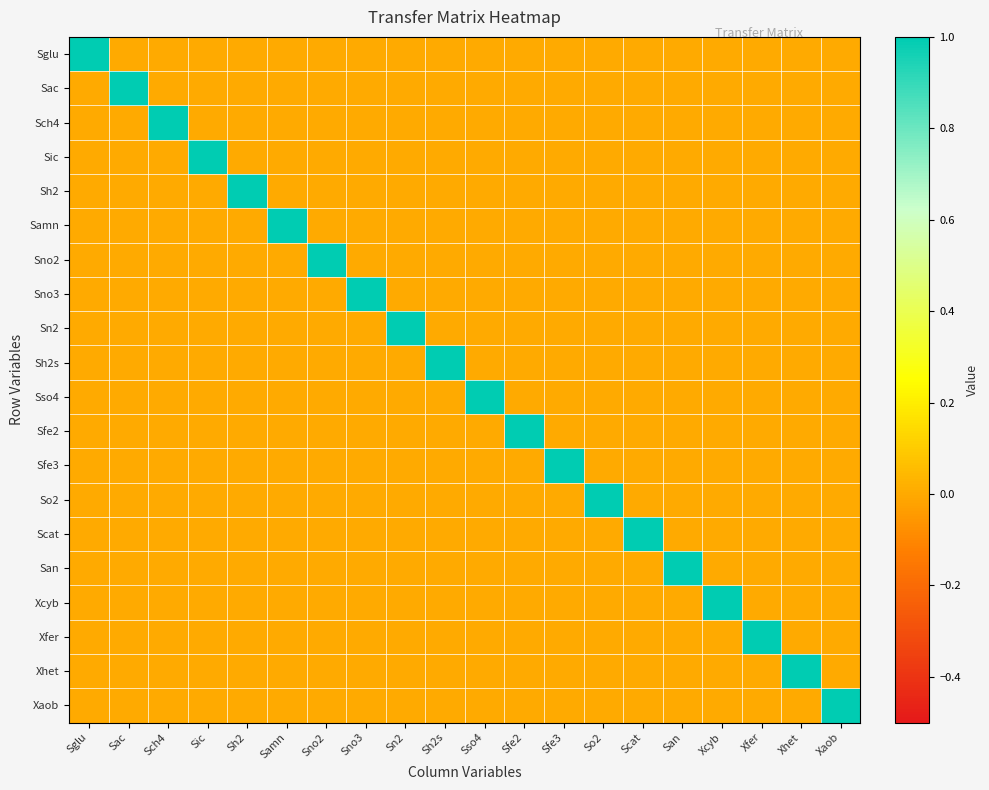

Reading right to left, extract all data points from this chart.

Sglu: Xaob=0	Xhet=0	Xfer=0	Xcyb=0	San=0	Scat=0	So2=0	Sfe3=0	Sfe2=0	Sso4=0	Sh2s=0	Sn2=0	Sno3=0	Sno2=0	Samn=0	Sh2=0	Sic=0	Sch4=0	Sac=0	Sglu=1
Sac: Xaob=0	Xhet=0	Xfer=0	Xcyb=0	San=0	Scat=0	So2=0	Sfe3=0	Sfe2=0	Sso4=0	Sh2s=0	Sn2=0	Sno3=0	Sno2=0	Samn=0	Sh2=0	Sic=0	Sch4=0	Sac=1	Sglu=0
Sch4: Xaob=0	Xhet=0	Xfer=0	Xcyb=0	San=0	Scat=0	So2=0	Sfe3=0	Sfe2=0	Sso4=0	Sh2s=0	Sn2=0	Sno3=0	Sno2=0	Samn=0	Sh2=0	Sic=0	Sch4=1	Sac=0	Sglu=0
Sic: Xaob=0	Xhet=0	Xfer=0	Xcyb=0	San=0	Scat=0	So2=0	Sfe3=0	Sfe2=0	Sso4=0	Sh2s=0	Sn2=0	Sno3=0	Sno2=0	Samn=0	Sh2=0	Sic=1	Sch4=0	Sac=0	Sglu=0
Sh2: Xaob=0	Xhet=0	Xfer=0	Xcyb=0	San=0	Scat=0	So2=0	Sfe3=0	Sfe2=0	Sso4=0	Sh2s=0	Sn2=0	Sno3=0	Sno2=0	Samn=0	Sh2=1	Sic=0	Sch4=0	Sac=0	Sglu=0
Samn: Xaob=0	Xhet=0	Xfer=0	Xcyb=0	San=0	Scat=0	So2=0	Sfe3=0	Sfe2=0	Sso4=0	Sh2s=0	Sn2=0	Sno3=0	Sno2=0	Samn=1	Sh2=0	Sic=0	Sch4=0	Sac=0	Sglu=0
Sno2: Xaob=0	Xhet=0	Xfer=0	Xcyb=0	San=0	Scat=0	So2=0	Sfe3=0	Sfe2=0	Sso4=0	Sh2s=0	Sn2=0	Sno3=0	Sno2=1	Samn=0	Sh2=0	Sic=0	Sch4=0	Sac=0	Sglu=0
Sno3: Xaob=0	Xhet=0	Xfer=0	Xcyb=0	San=0	Scat=0	So2=0	Sfe3=0	Sfe2=0	Sso4=0	Sh2s=0	Sn2=0	Sno3=1	Sno2=0	Samn=0	Sh2=0	Sic=0	Sch4=0	Sac=0	Sglu=0
Sn2: Xaob=0	Xhet=0	Xfer=0	Xcyb=0	San=0	Scat=0	So2=0	Sfe3=0	Sfe2=0	Sso4=0	Sh2s=0	Sn2=1	Sno3=0	Sno2=0	Samn=0	Sh2=0	Sic=0	Sch4=0	Sac=0	Sglu=0
Sh2s: Xaob=0	Xhet=0	Xfer=0	Xcyb=0	San=0	Scat=0	So2=0	Sfe3=0	Sfe2=0	Sso4=0	Sh2s=1	Sn2=0	Sno3=0	Sno2=0	Samn=0	Sh2=0	Sic=0	Sch4=0	Sac=0	Sglu=0
Sso4: Xaob=0	Xhet=0	Xfer=0	Xcyb=0	San=0	Scat=0	So2=0	Sfe3=0	Sfe2=0	Sso4=1	Sh2s=0	Sn2=0	Sno3=0	Sno2=0	Samn=0	Sh2=0	Sic=0	Sch4=0	Sac=0	Sglu=0
Sfe2: Xaob=0	Xhet=0	Xfer=0	Xcyb=0	San=0	Scat=0	So2=0	Sfe3=0	Sfe2=1	Sso4=0	Sh2s=0	Sn2=0	Sno3=0	Sno2=0	Samn=0	Sh2=0	Sic=0	Sch4=0	Sac=0	Sglu=0
Sfe3: Xaob=0	Xhet=0	Xfer=0	Xcyb=0	San=0	Scat=0	So2=0	Sfe3=1	Sfe2=0	Sso4=0	Sh2s=0	Sn2=0	Sno3=0	Sno2=0	Samn=0	Sh2=0	Sic=0	Sch4=0	Sac=0	Sglu=0
So2: Xaob=0	Xhet=0	Xfer=0	Xcyb=0	San=0	Scat=0	So2=1	Sfe3=0	Sfe2=0	Sso4=0	Sh2s=0	Sn2=0	Sno3=0	Sno2=0	Samn=0	Sh2=0	Sic=0	Sch4=0	Sac=0	Sglu=0
Scat: Xaob=0	Xhet=0	Xfer=0	Xcyb=0	San=0	Scat=1	So2=0	Sfe3=0	Sfe2=0	Sso4=0	Sh2s=0	Sn2=0	Sno3=0	Sno2=0	Samn=0	Sh2=0	Sic=0	Sch4=0	Sac=0	Sglu=0
San: Xaob=0	Xhet=0	Xfer=0	Xcyb=0	San=1	Scat=0	So2=0	Sfe3=0	Sfe2=0	Sso4=0	Sh2s=0	Sn2=0	Sno3=0	Sno2=0	Samn=0	Sh2=0	Sic=0	Sch4=0	Sac=0	Sglu=0
Xcyb: Xaob=0	Xhet=0	Xfer=0	Xcyb=1	San=0	Scat=0	So2=0	Sfe3=0	Sfe2=0	Sso4=0	Sh2s=0	Sn2=0	Sno3=0	Sno2=0	Samn=0	Sh2=0	Sic=0	Sch4=0	Sac=0	Sglu=0
Xfer: Xaob=0	Xhet=0	Xfer=1	Xcyb=0	San=0	Scat=0	So2=0	Sfe3=0	Sfe2=0	Sso4=0	Sh2s=0	Sn2=0	Sno3=0	Sno2=0	Samn=0	Sh2=0	Sic=0	Sch4=0	Sac=0	Sglu=0
Xhet: Xaob=0	Xhet=1	Xfer=0	Xcyb=0	San=0	Scat=0	So2=0	Sfe3=0	Sfe2=0	Sso4=0	Sh2s=0	Sn2=0	Sno3=0	Sno2=0	Samn=0	Sh2=0	Sic=0	Sch4=0	Sac=0	Sglu=0
Xaob: Xaob=1	Xhet=0	Xfer=0	Xcyb=0	San=0	Scat=0	So2=0	Sfe3=0	Sfe2=0	Sso4=0	Sh2s=0	Sn2=0	Sno3=0	Sno2=0	Samn=0	Sh2=0	Sic=0	Sch4=0	Sac=0	Sglu=0